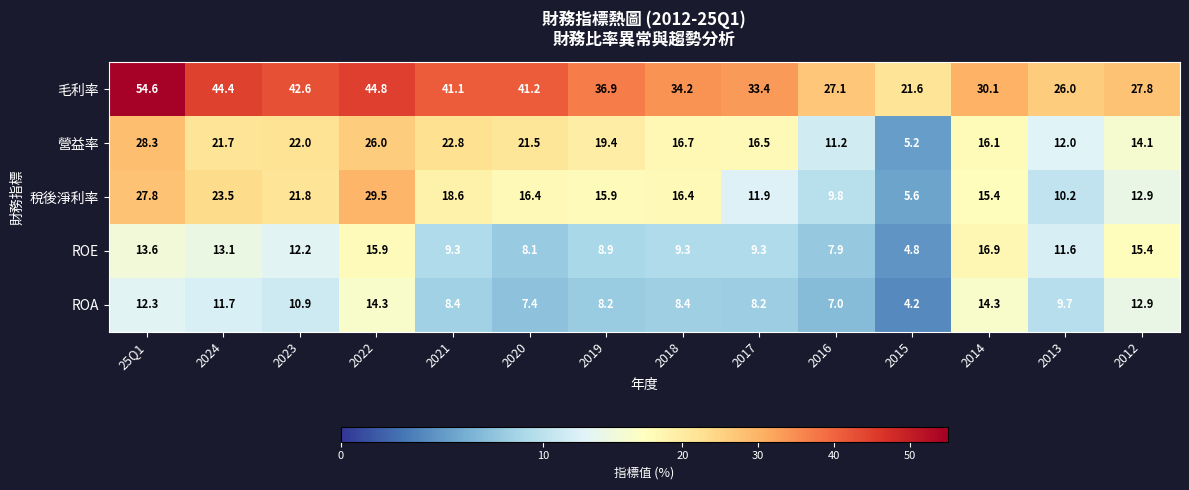

What is the spread (max minus min) of values at 2014?

15.8